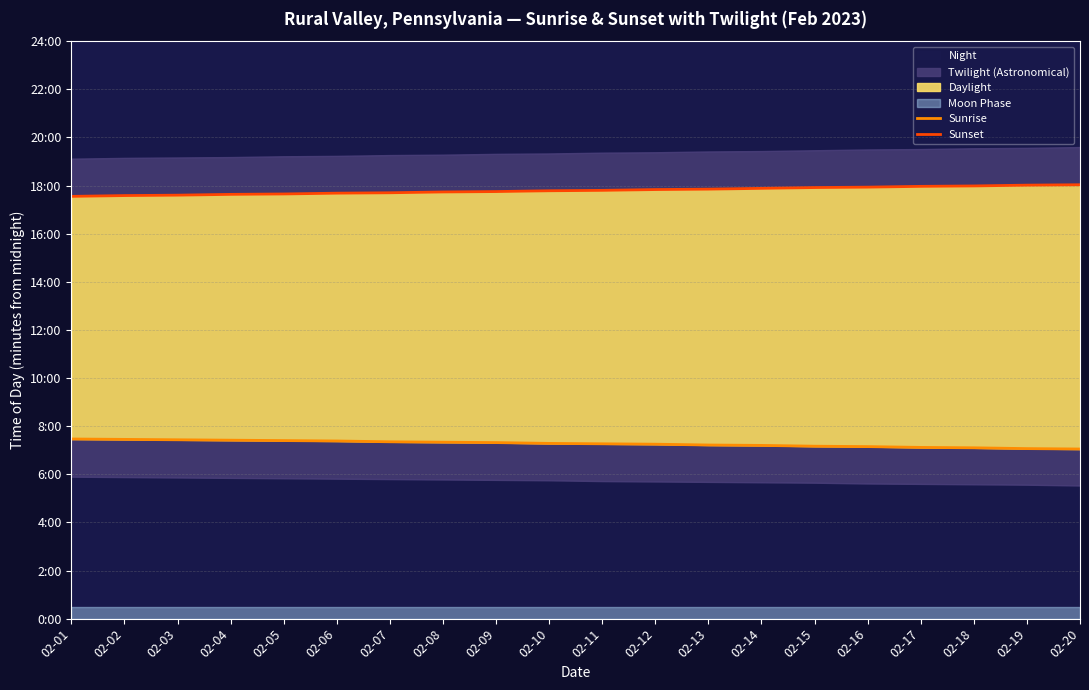

Which series has the largest total across all categories?

Sunset